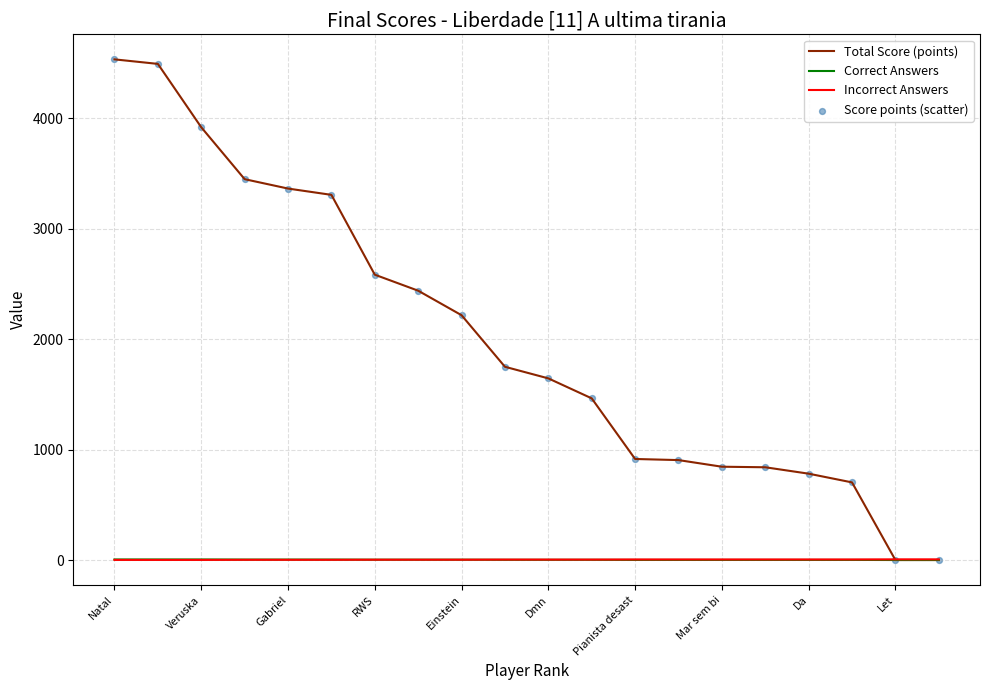

Which series has the largest total across all categories?

Total Score (points)